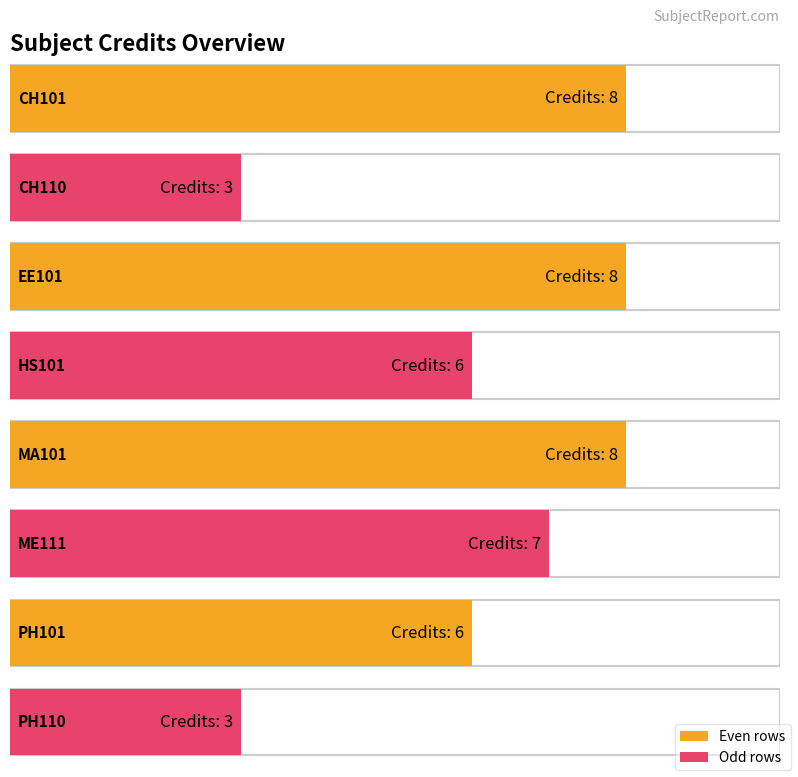

The chart shows a value of 4 at CH101. True or false?

False